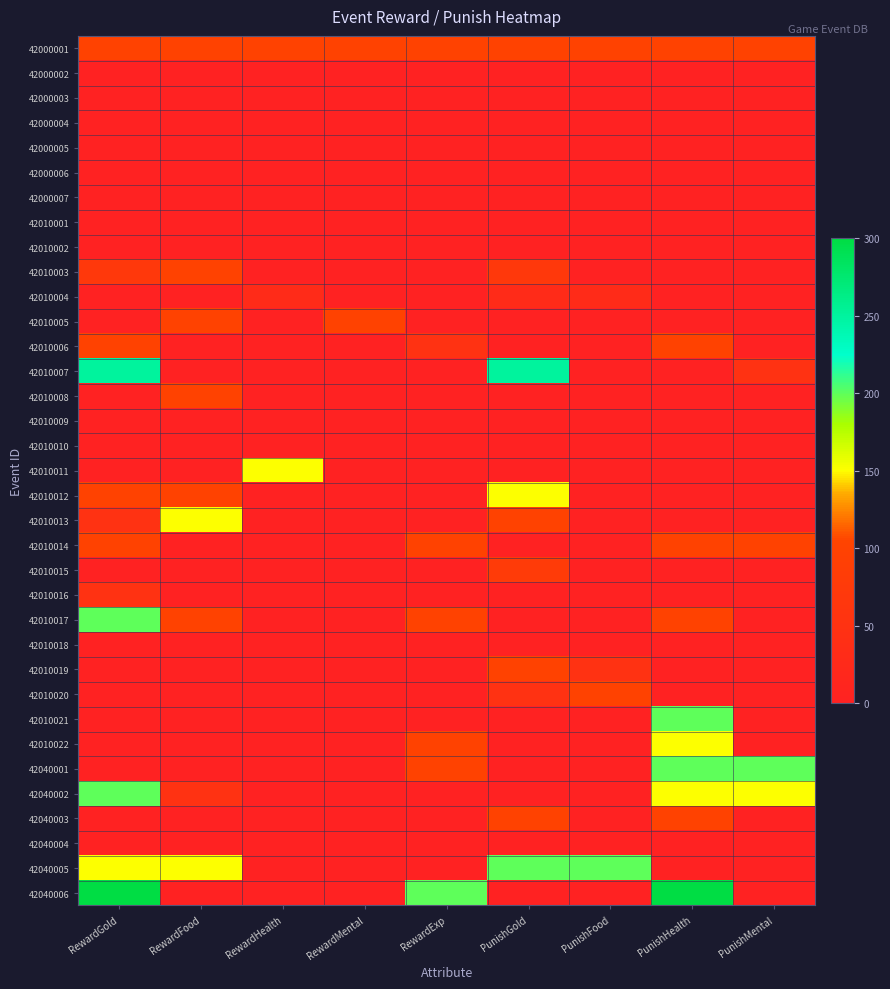

Rank the series at PunishHealth from highest to lowest value.

42040006, 42010021, 42040001, 42010022, 42040002, 42000001, 42010006, 42010014, 42010017, 42040003, 42000002, 42000003, 42000004, 42010001, 42010002, 42010003, 42010004, 42010005, 42010007, 42010008, 42010009, 42010010, 42010011, 42010012, 42010013, 42010015, 42010016, 42010018, 42010019, 42010020, 42040004, 42040005, 42000005, 42000006, 42000007